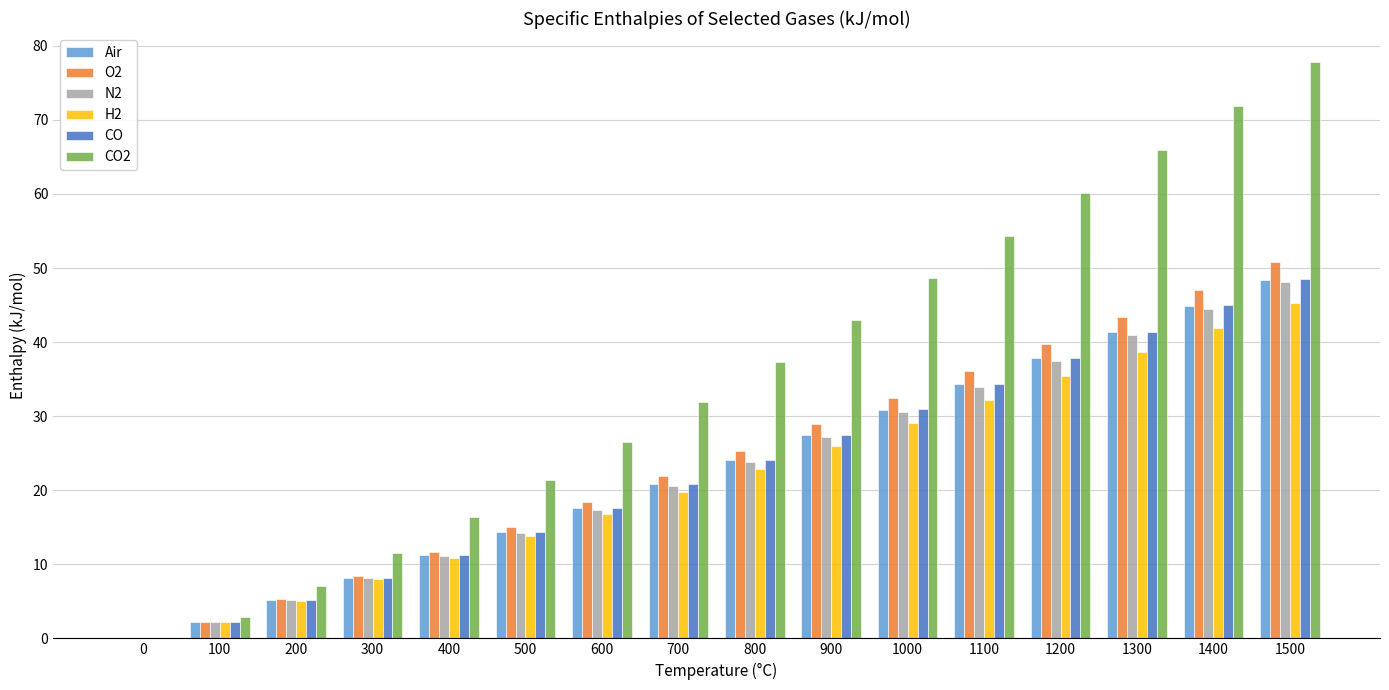

True or false: CO2 has a value of 31.9 at 700.

True